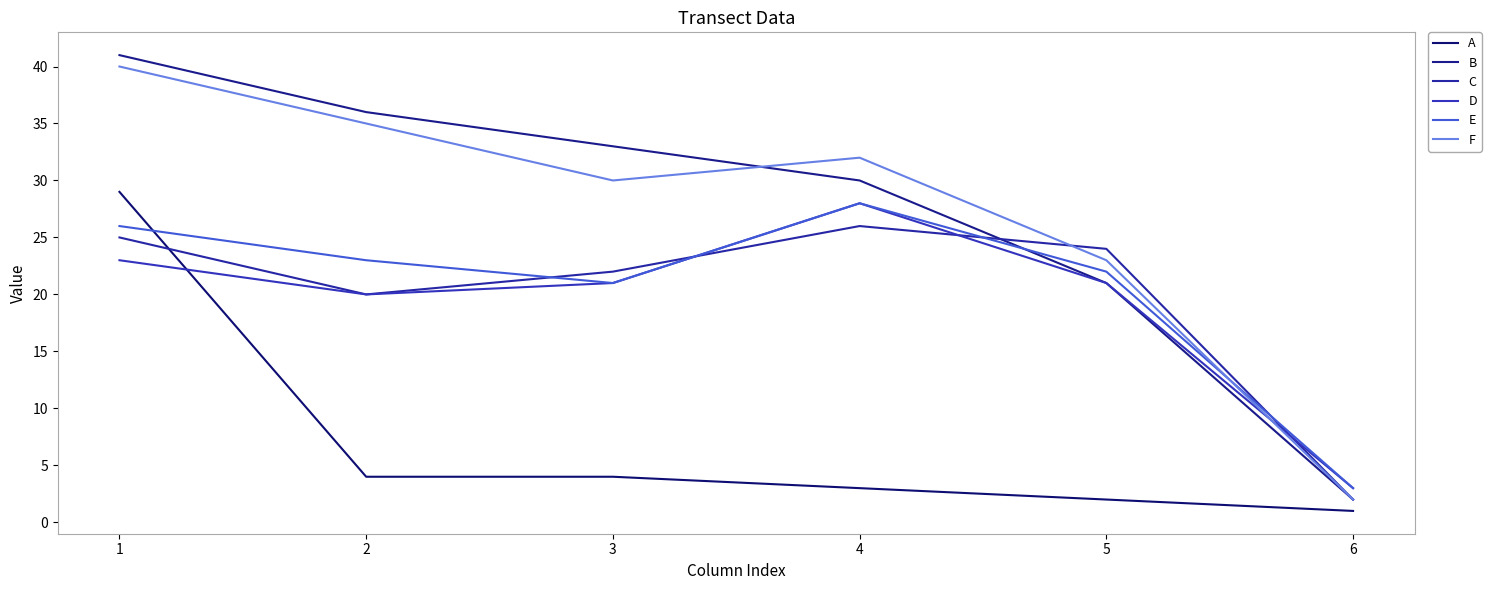

Is it true that F equals 32 at 4?

True